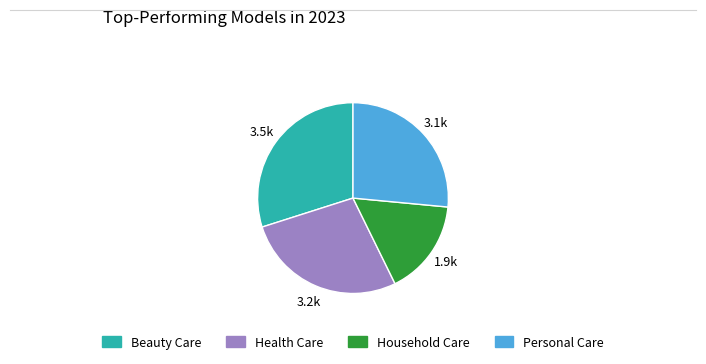

True or false: Personal Care accounts for 33% of the total.

False